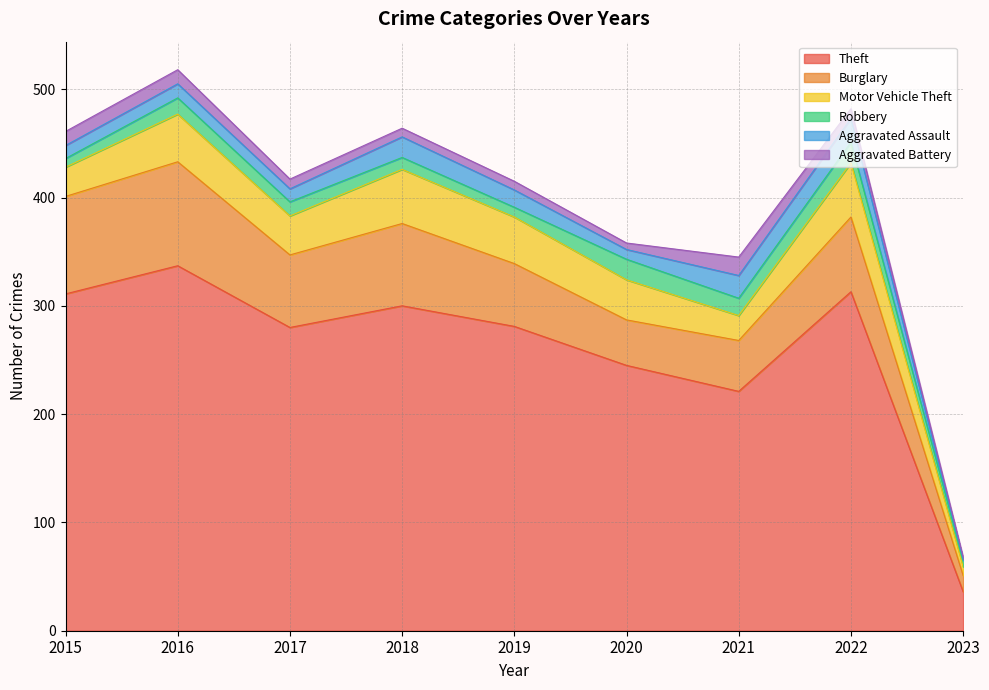

True or false: Burglary and Robbery cross at least once.

False